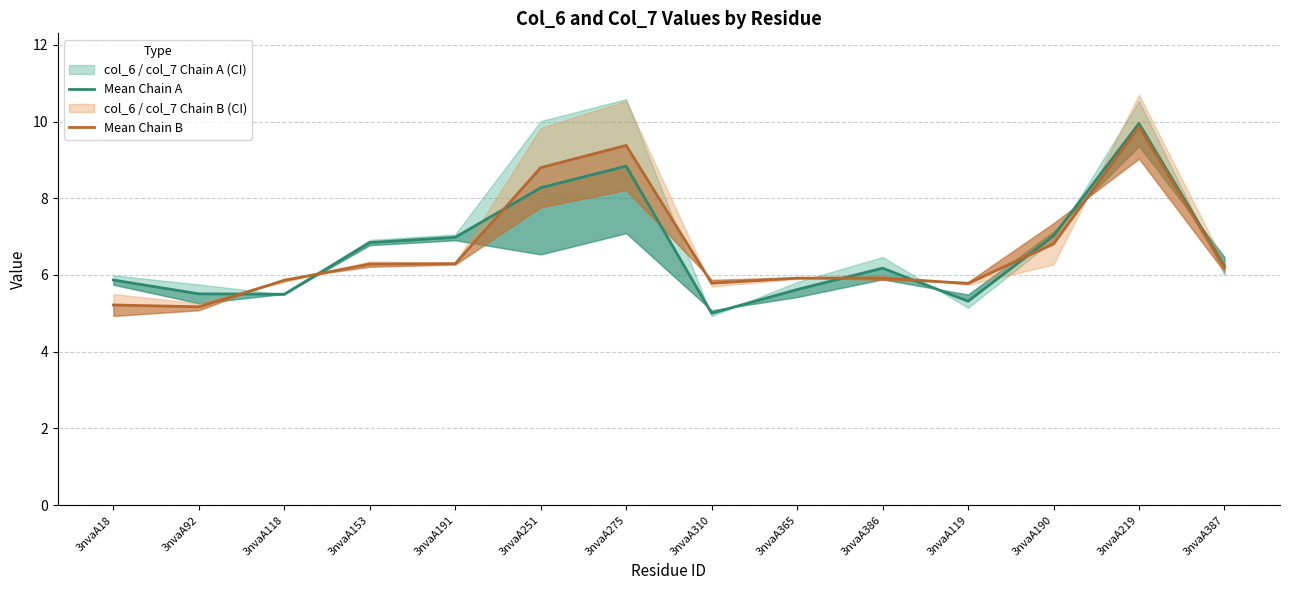

What is the difference between the Mean Chain B values at 3nvaA251 and 3nvaA153?

2.5